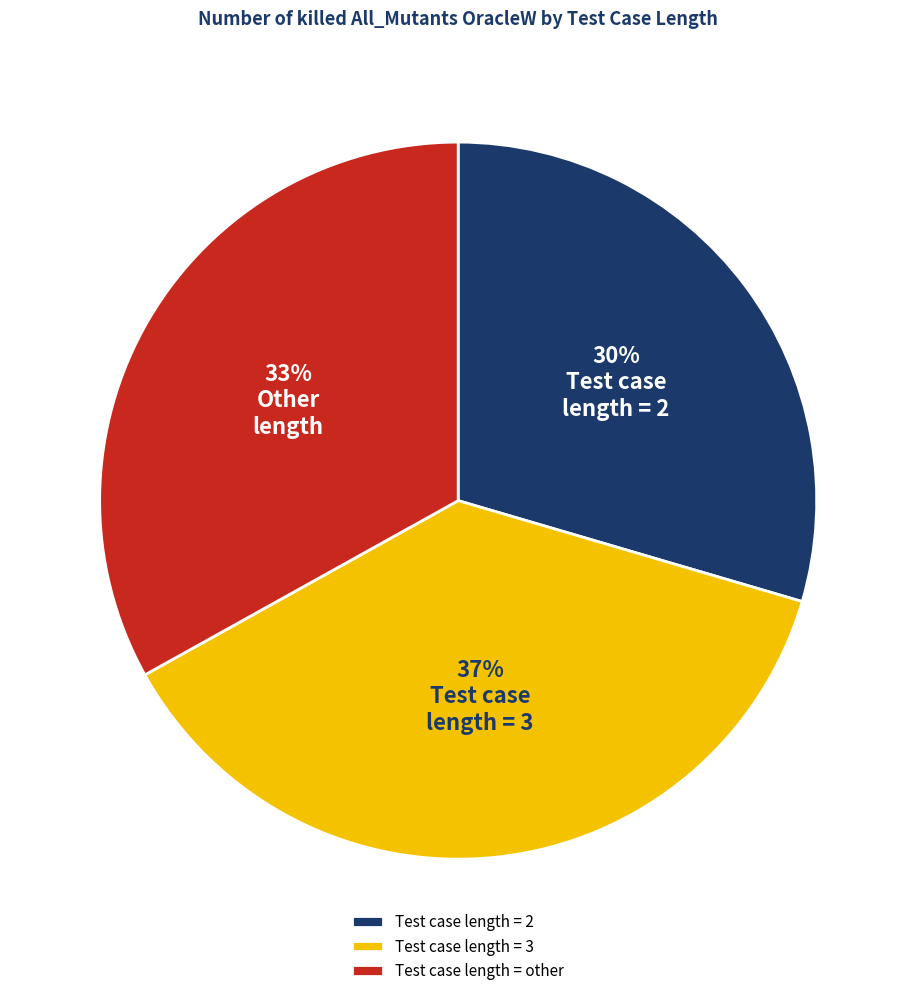

Is it true that Test case length = 3 is 37% of the pie?

True